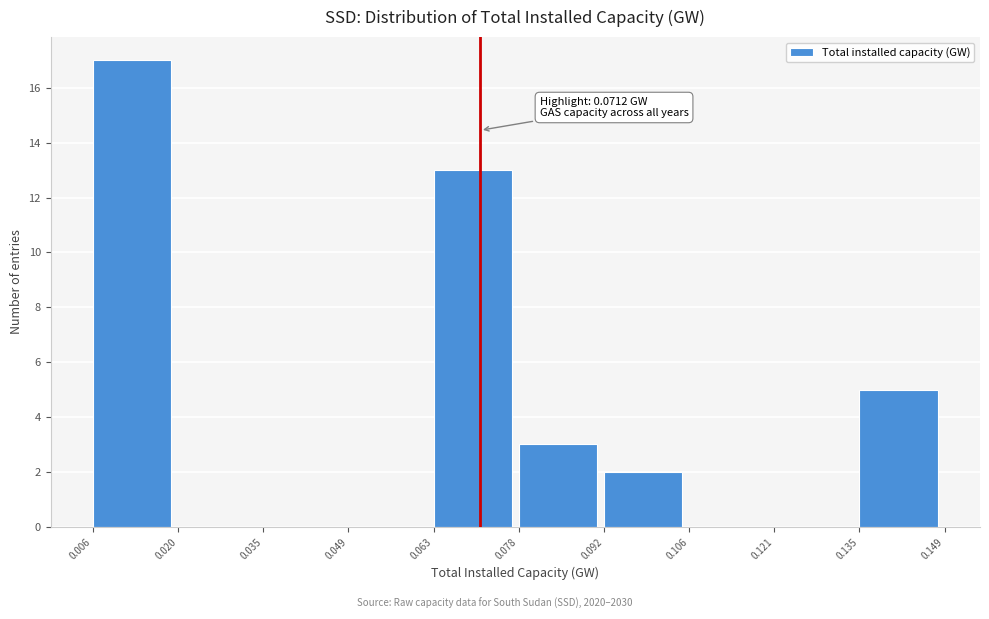

Over which range of the x-axis is the bar tallest?

0.006 to 0.020